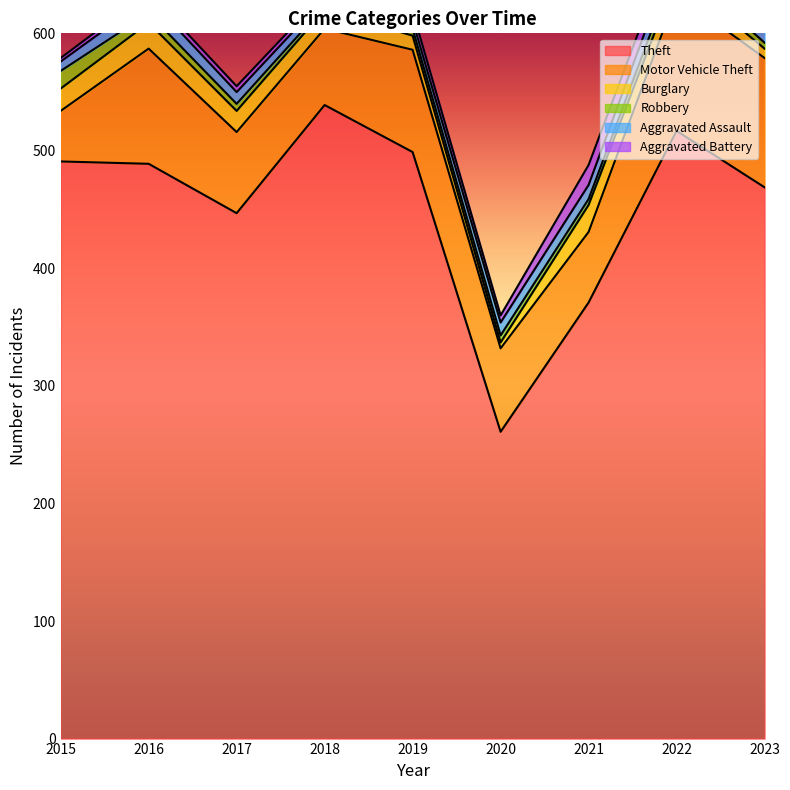

At which label does Theft reach its peak?

2018